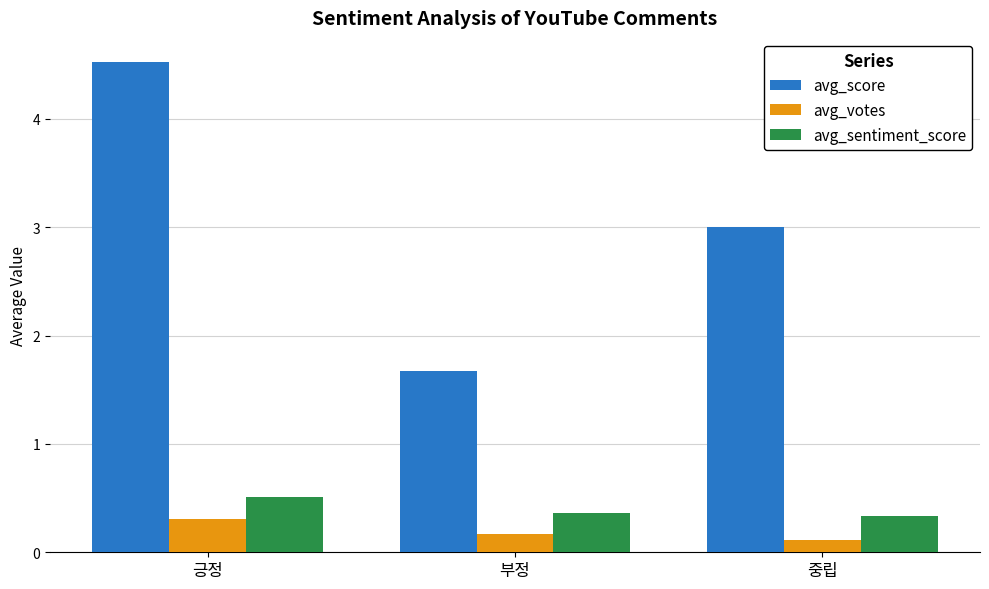

At which category is the sum across all series the highest?

긍정